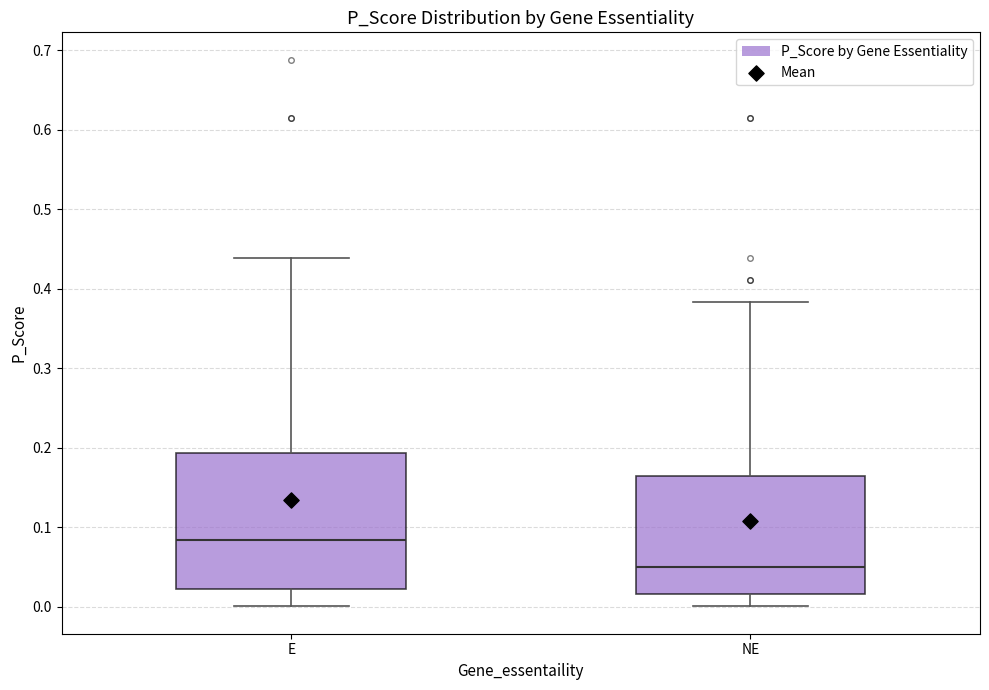

Where does the upper whisker of the box for E end on the y-axis? The values are not printed on the chart, so give them approximately, as read against the axis.

0.44